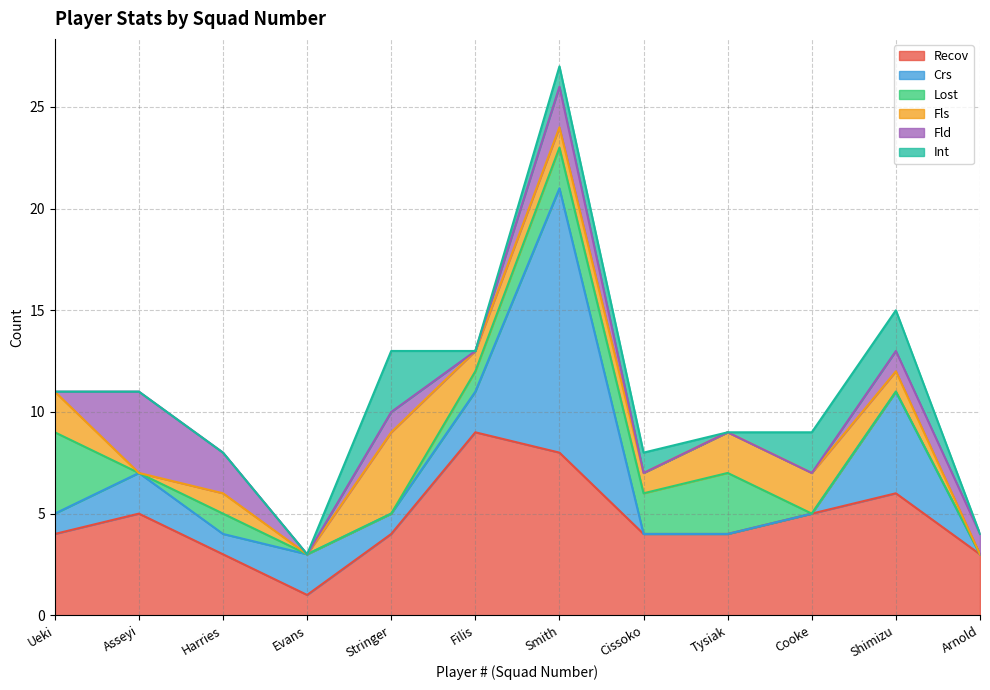

Reading left to right, what are all the values shown in this chart?

Recov: 4	5	3	1	4	9	8	4	4	5	6	3
Crs: 1	2	1	2	1	2	13	0	0	0	5	0
Lost: 4	0	1	0	0	1	2	2	3	0	0	0
Fls: 2	0	1	0	4	1	1	1	2	2	1	0
Fld: 0	4	2	0	1	0	2	0	0	0	1	1
Int: 0	0	0	0	3	0	1	1	0	2	2	0